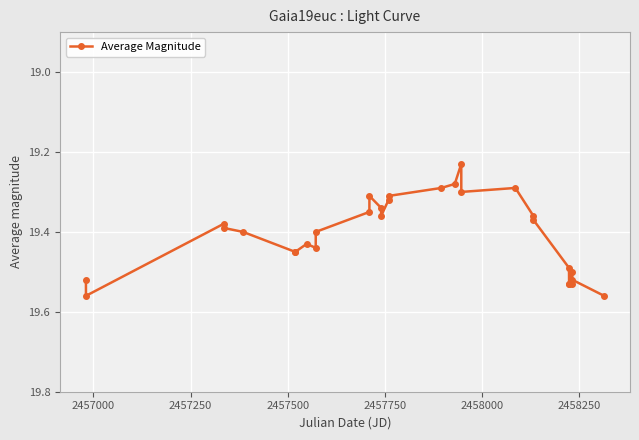

What is the difference between the second highest and minimum values?

0.3